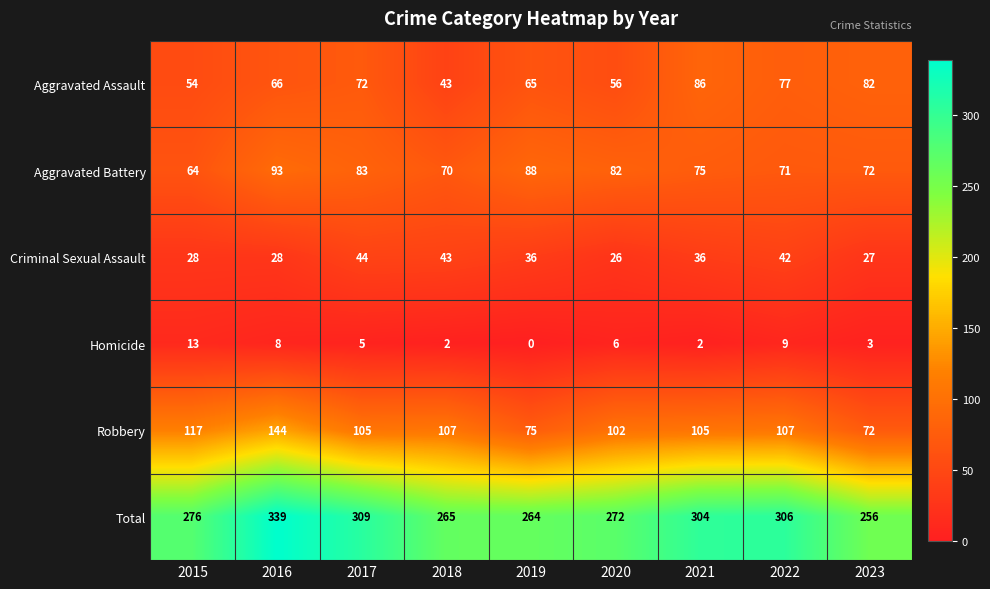

At how many categories does at least one series exceed 226?

9